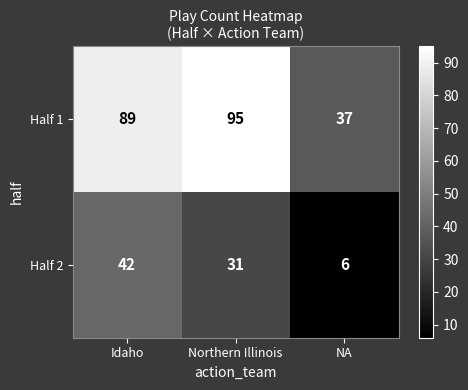

Read the Half 2 value at Idaho, to the nearest 10.

40